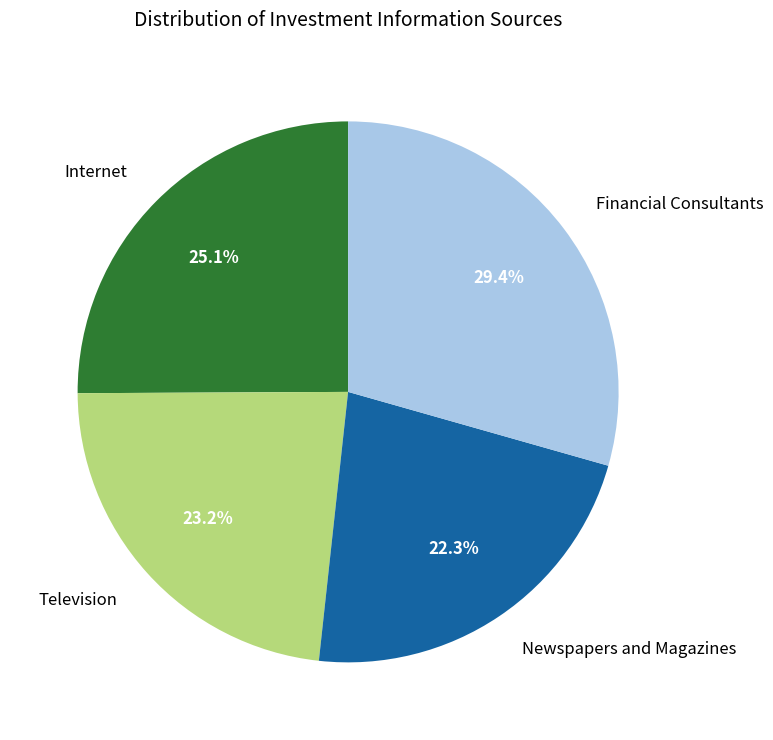

Does Newspapers and Magazines represent more than half of the total?

No